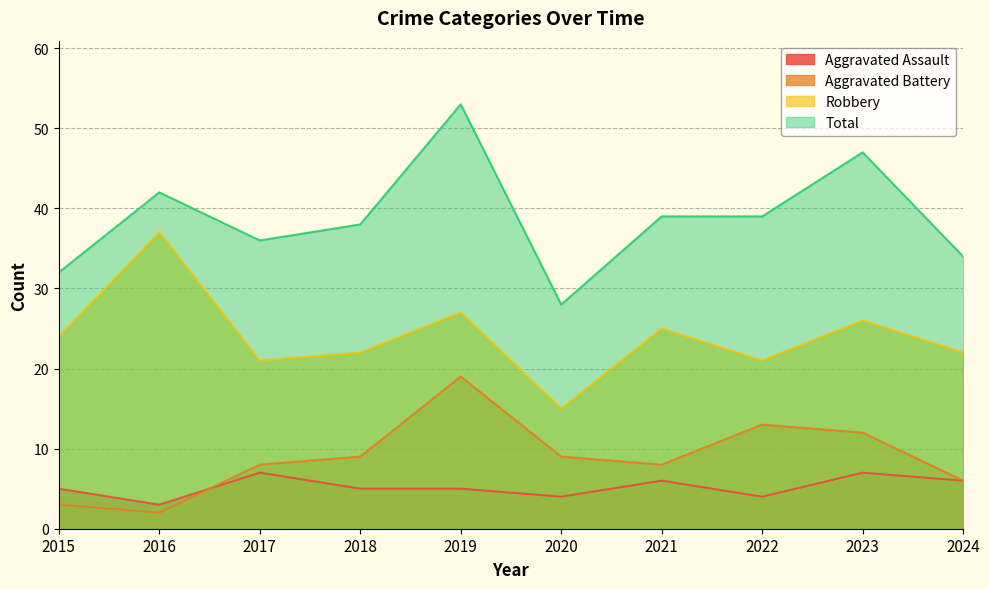

What is the value of the Robbery point at the 5th from the left?

27